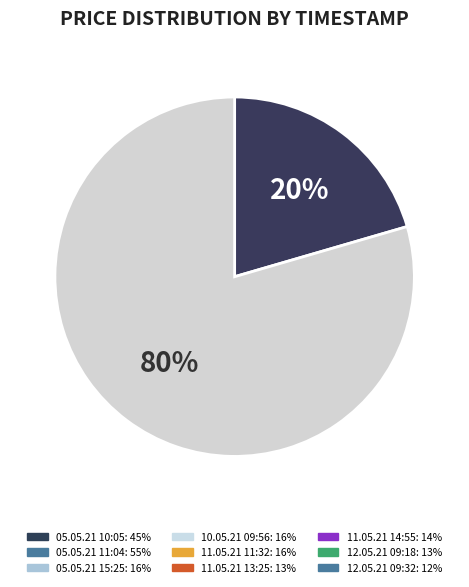

To the nearest percent, what is the average slice percentage?

50%